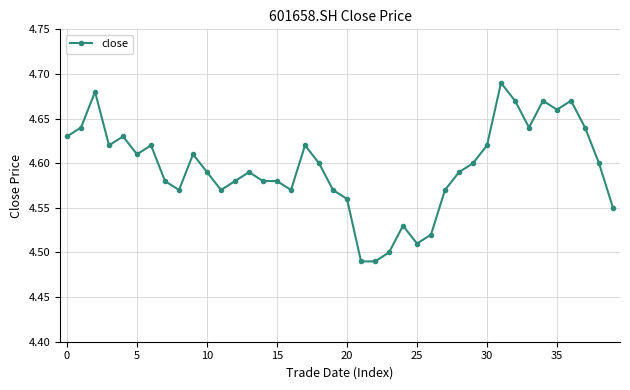

True or false: the data has more than 0 interior local peaks.

True